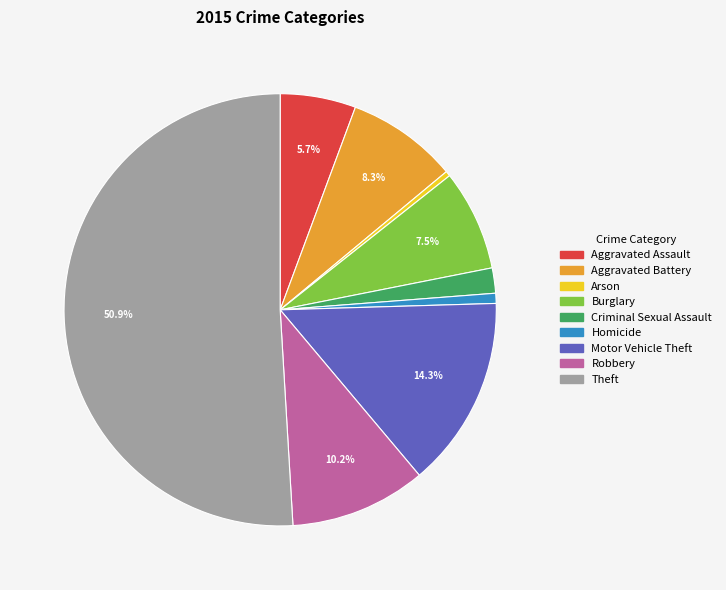

Combined, what portion of the pie is Burglary and Aggravated Battery?

15.8%